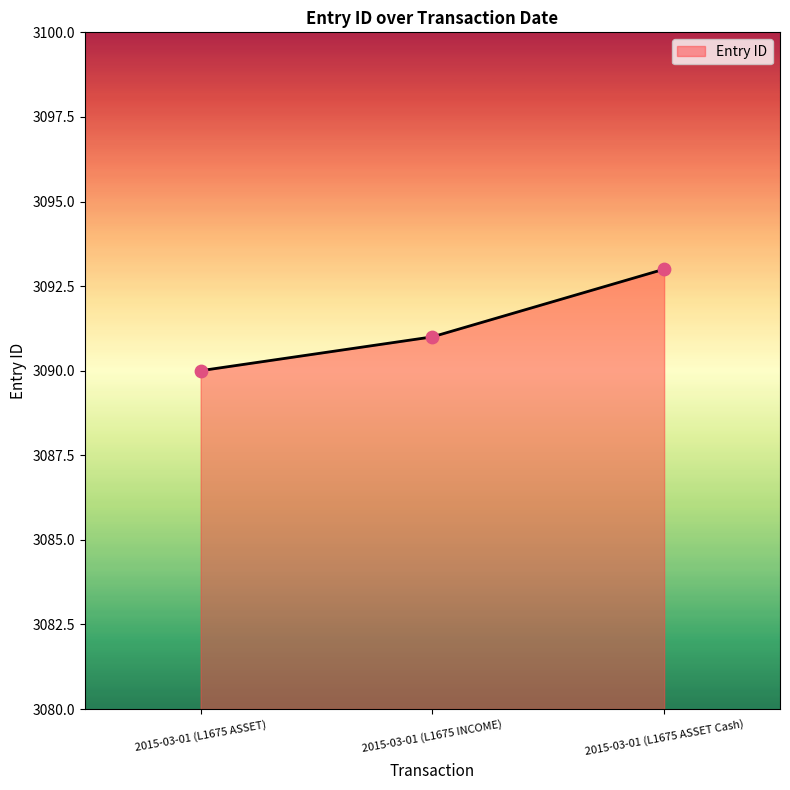

Approximately how many times larger is the value at 2015-03-01 (L1675 ASSET Cash) compared to 2015-03-01 (L1675 ASSET)?

1.0